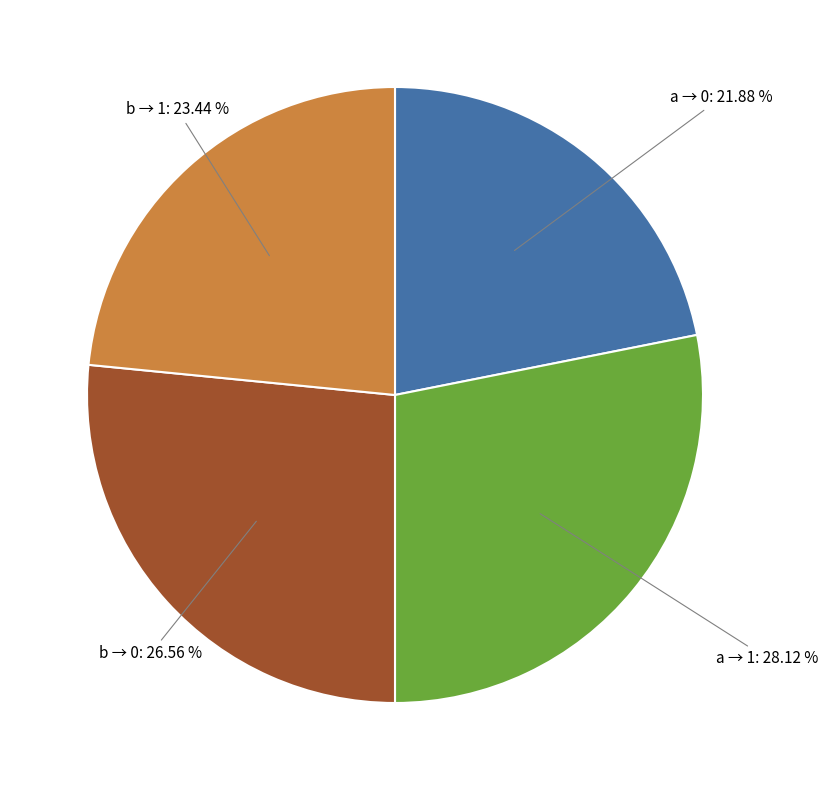

Rank the categories by value from lowest to highest.

a → 0, b → 1, b → 0, a → 1